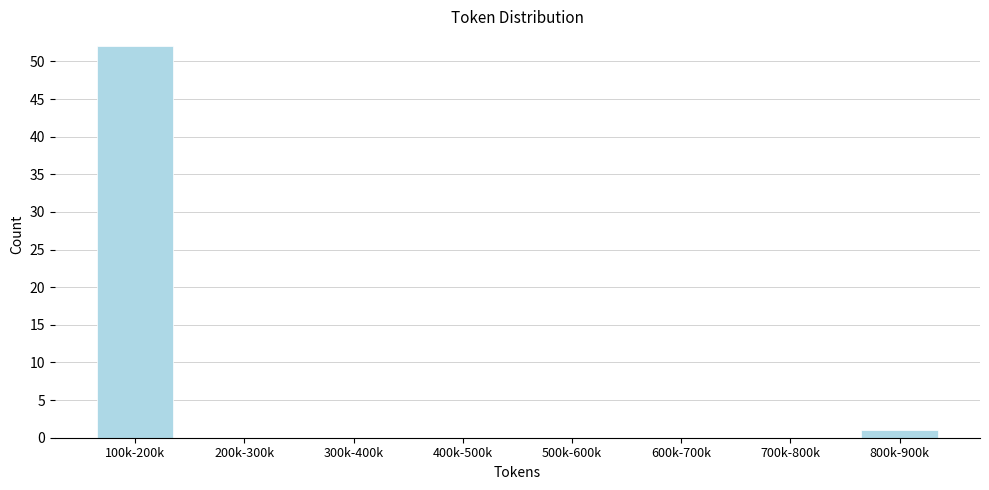

Reading left to right, list all the values displayed in this chart.

100k-200k=52	200k-300k=0	300k-400k=0	400k-500k=0	500k-600k=0	600k-700k=0	700k-800k=0	800k-900k=1